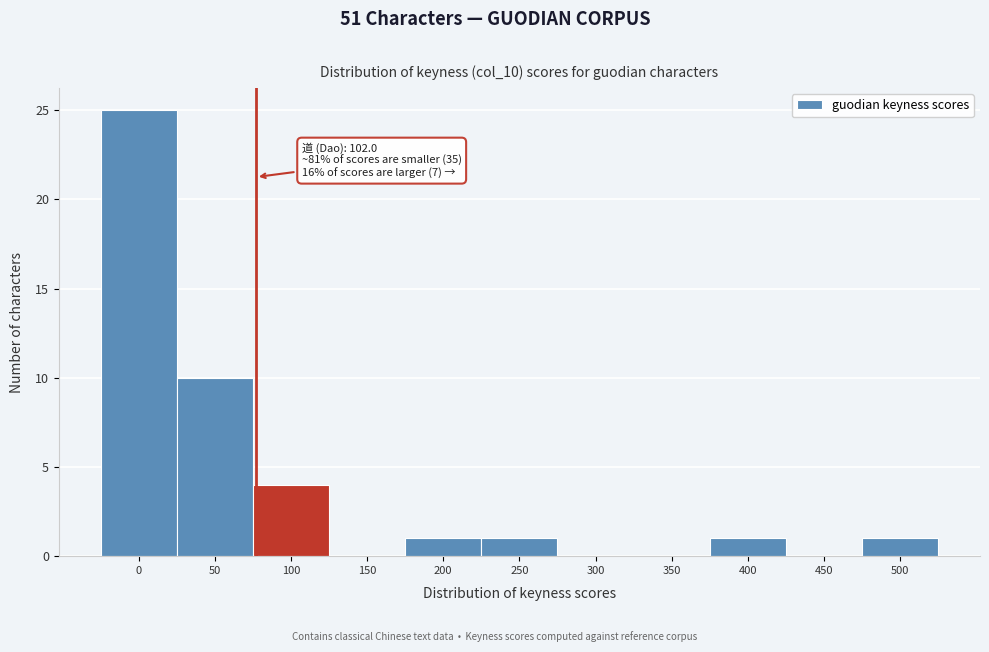

Reading left to right, what are all the values shown in this chart?

0=25	50=10	100=4	150=0	200=1	250=1	300=0	350=0	400=1	450=0	500=1